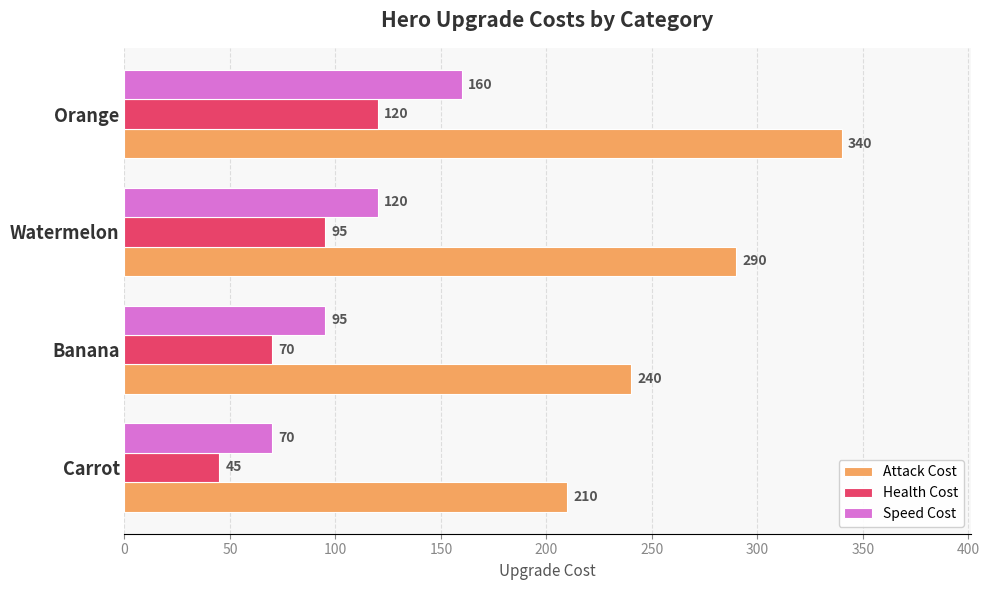

List the series in order of their peak value, highest first.

Attack Cost, Speed Cost, Health Cost